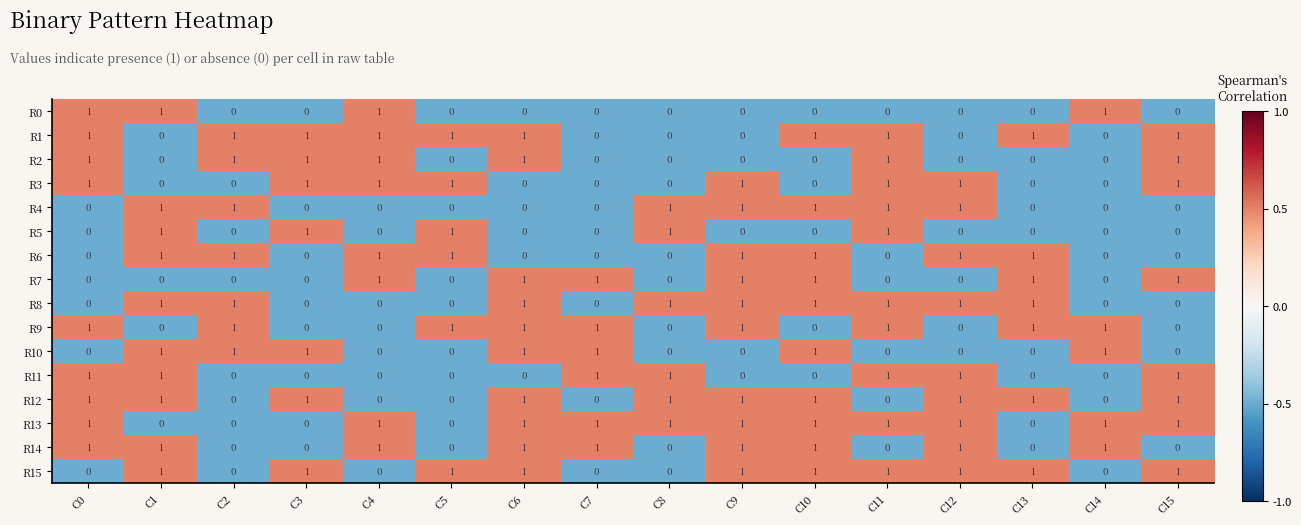

The value of R5 at C5 is 1. True or false?

True